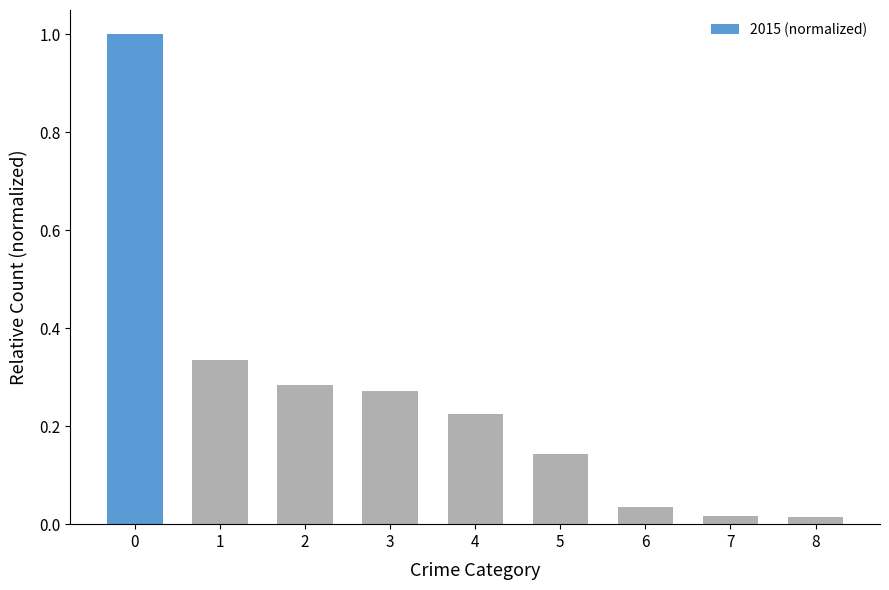

Which has a higher value, 3 or 6?

3